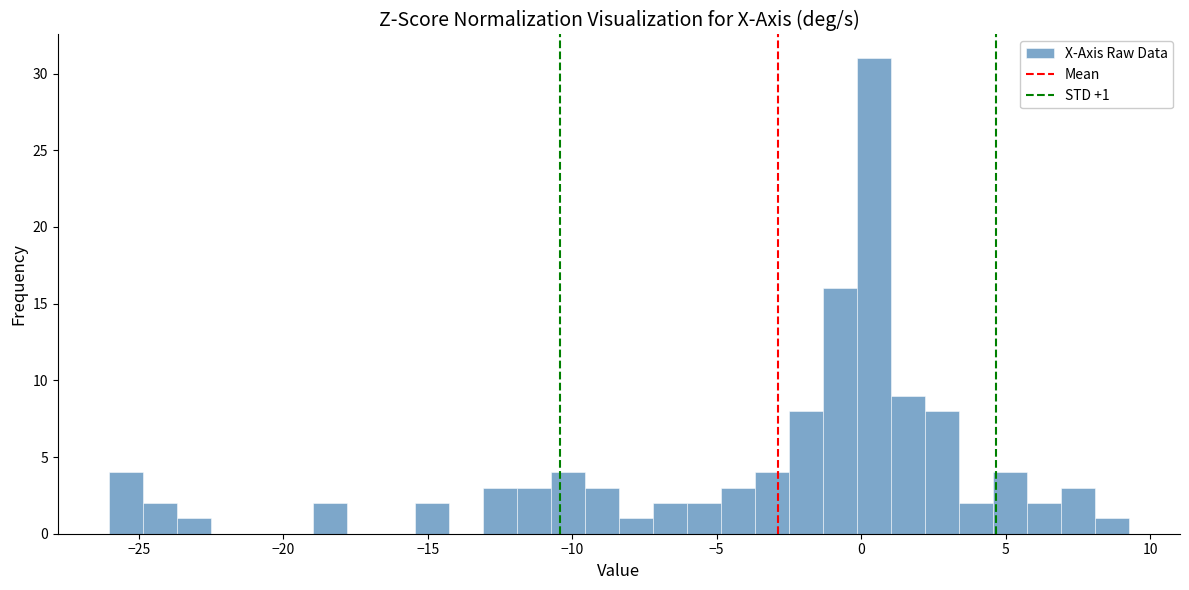

Read against the x-axis, roughly where is the centre of the tallest bar?

0.5